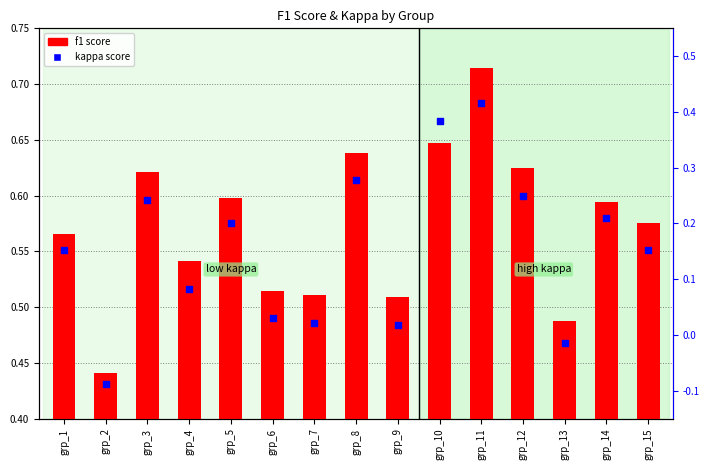

What are all the series names shown in the legend?

f1 score, kappa score